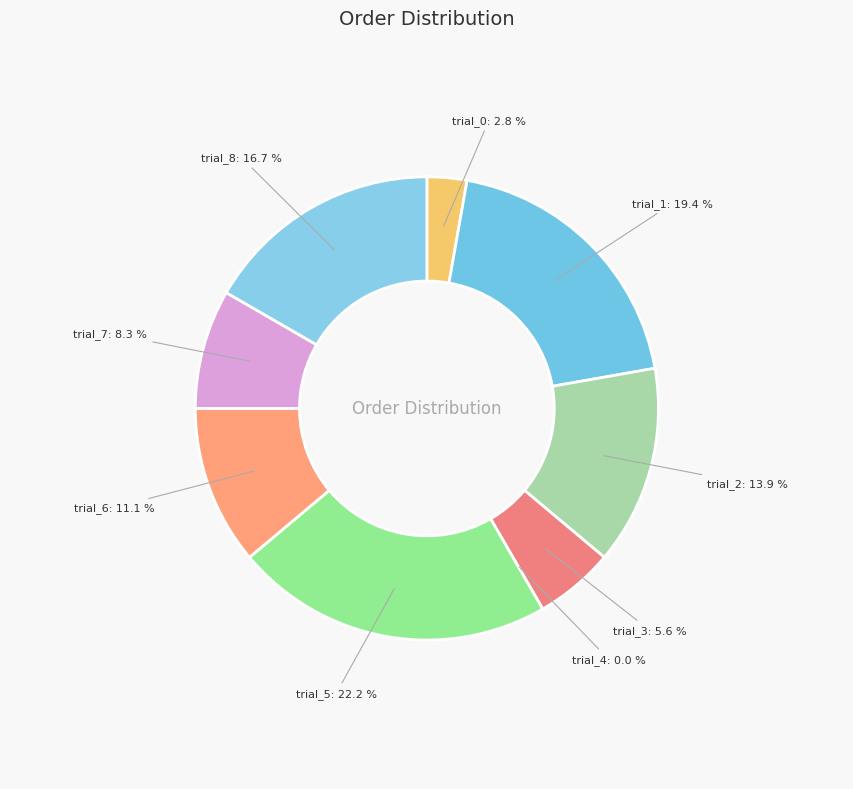

Count the number of slices in the pie.

9